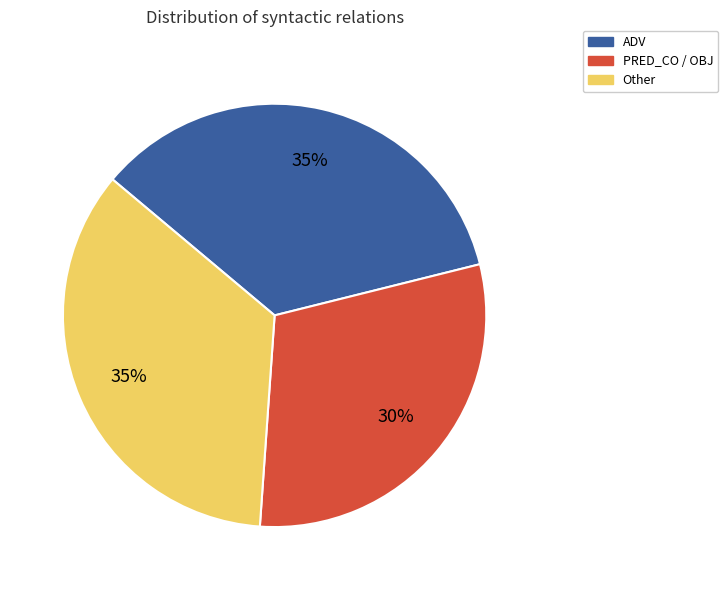

Which has a higher value, Other or PRED_CO / OBJ?

Other